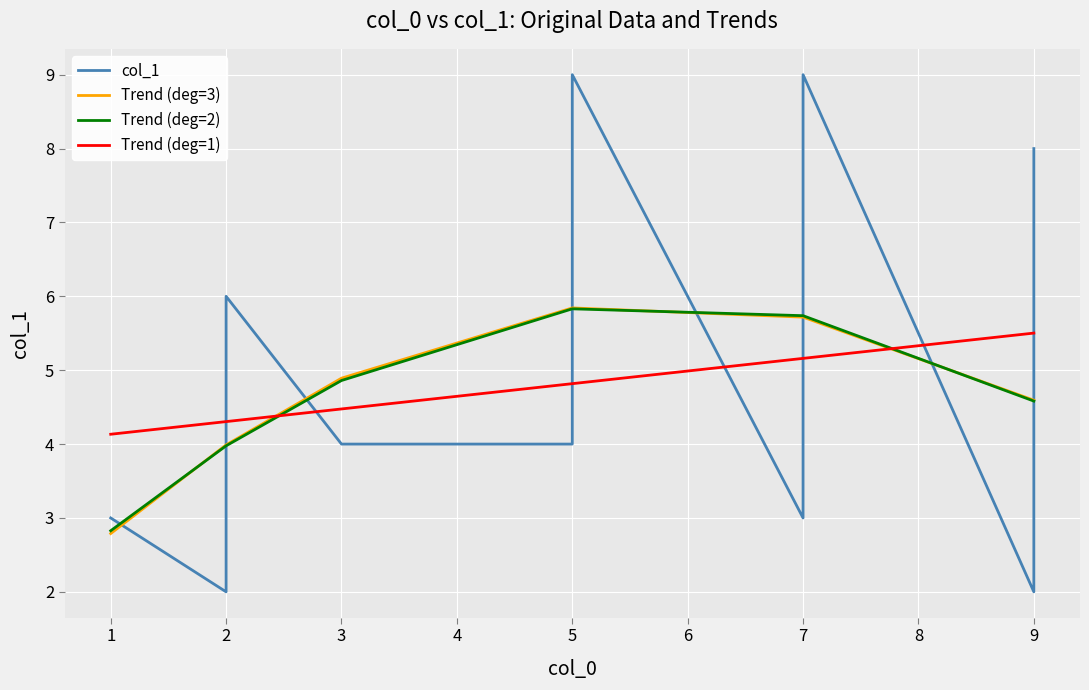

Count the number of data series in this chart.

4